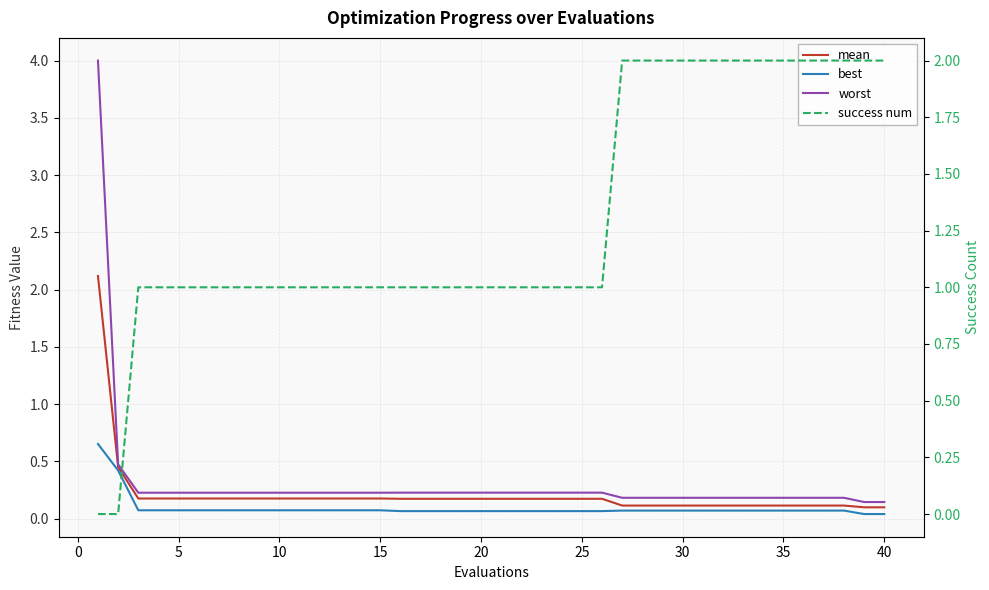

True or false: worst has more than 2 interior local peaks.

False